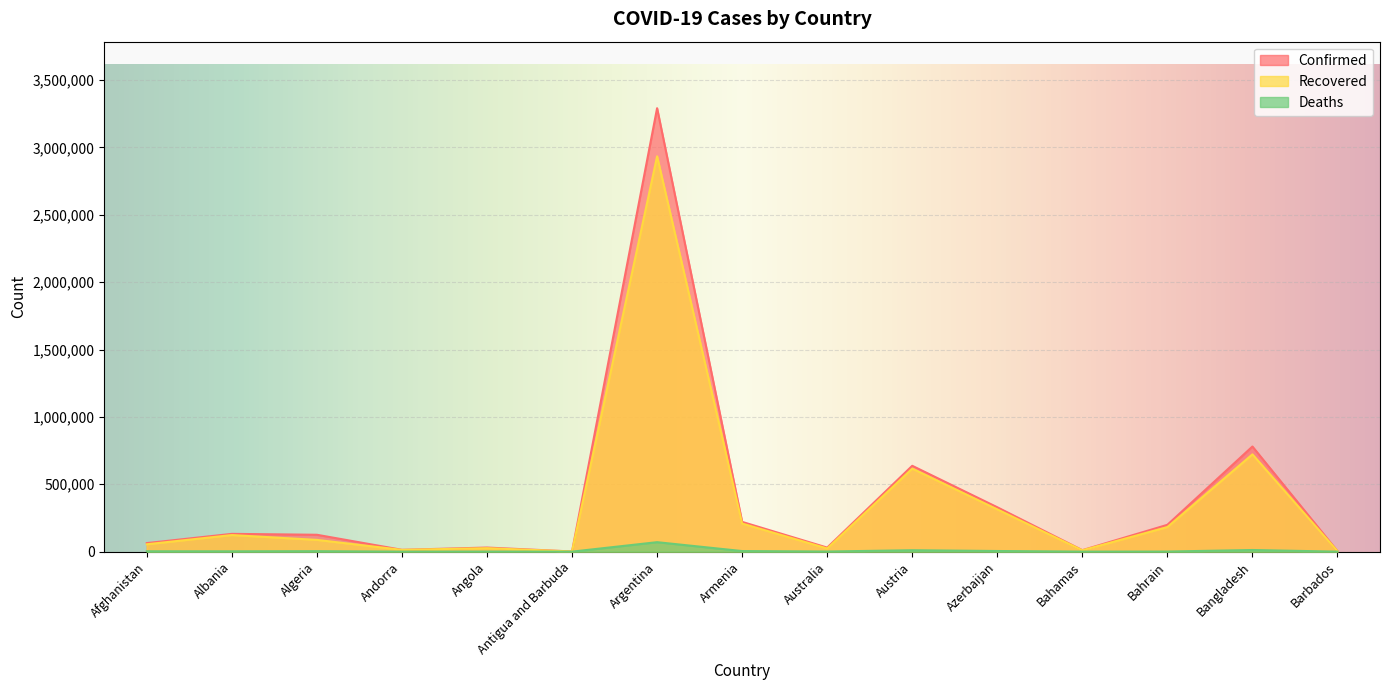

What is the value of the Confirmed point at the 13th from the left?

199093